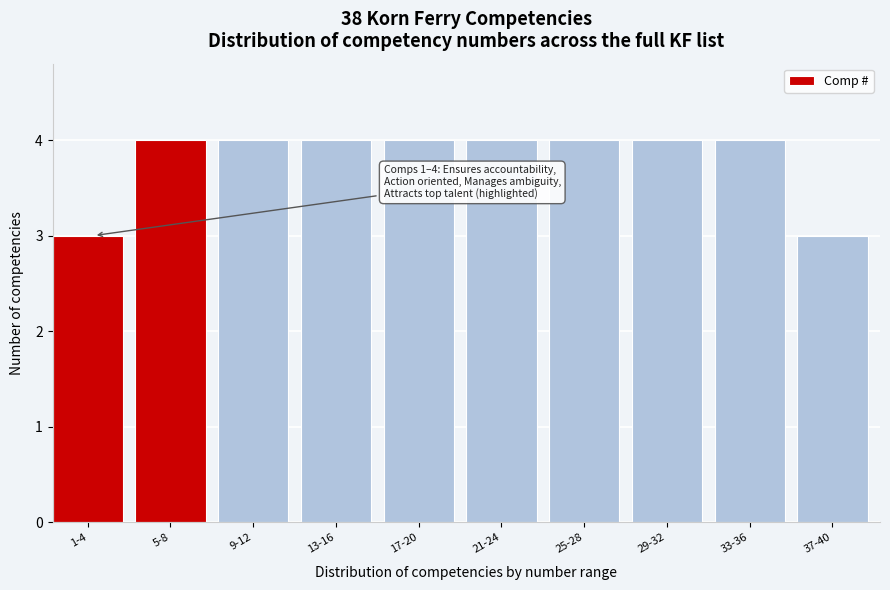

Reading left to right, transcribe all the data shown in this chart.

1-4=3	5-8=4	9-12=4	13-16=4	17-20=4	21-24=4	25-28=4	29-32=4	33-36=4	37-40=3